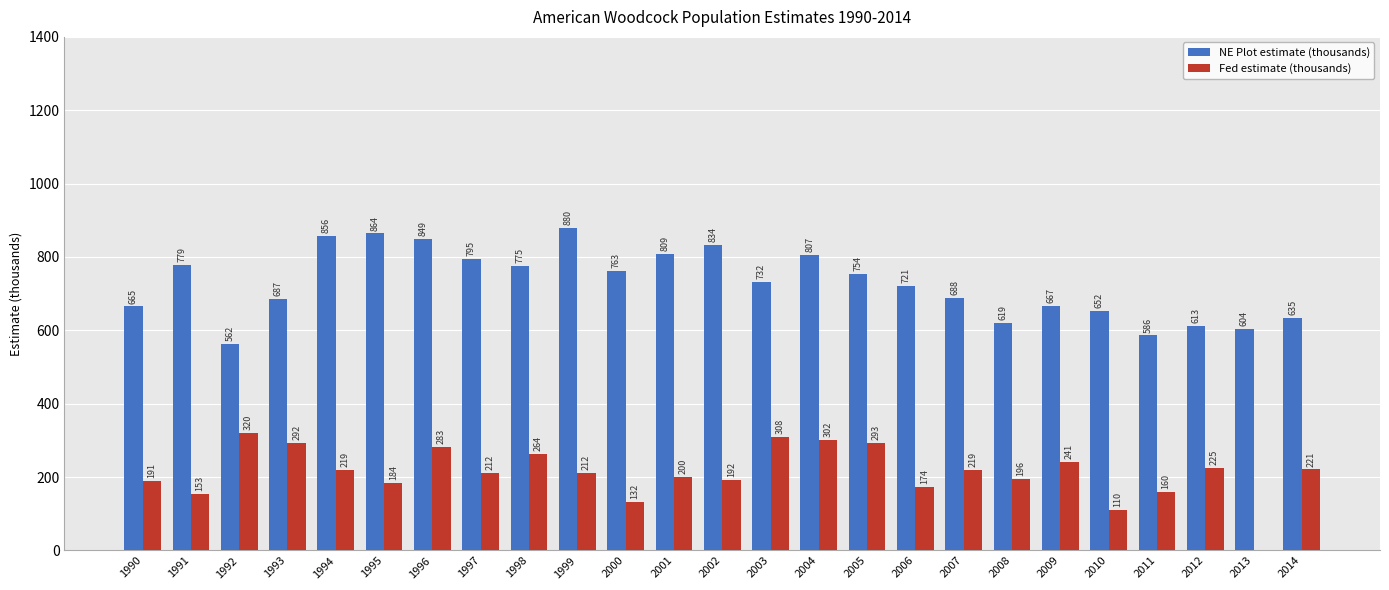

How many positive values does the Fed estimate (thousands) series have?

24